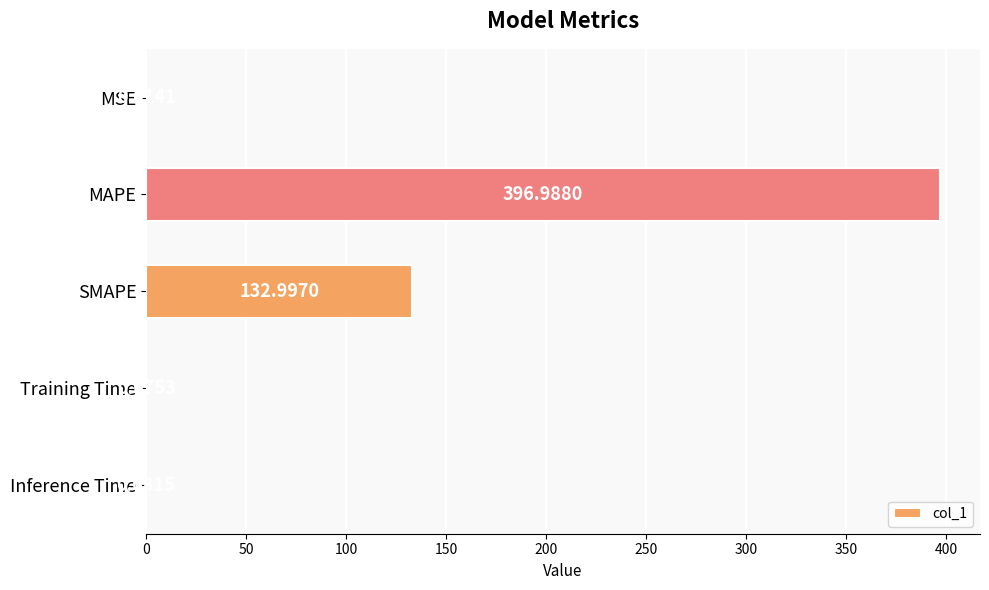

At which label is the value closest to 198?

SMAPE